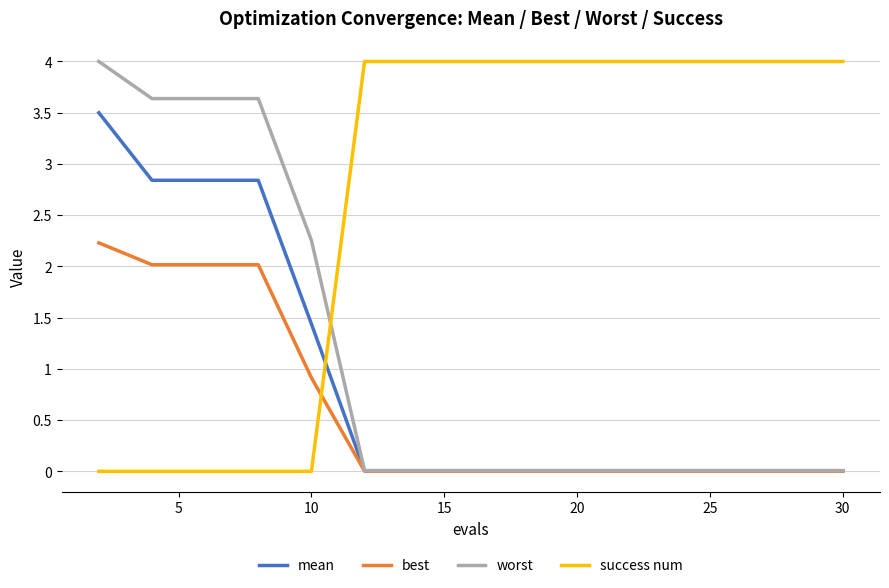

How many times do worst and success num cross each other?

1